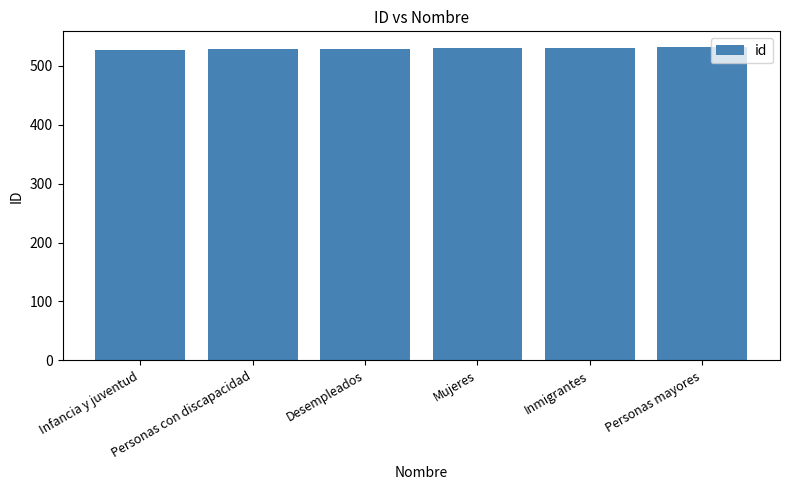

Are the bars horizontal?

No